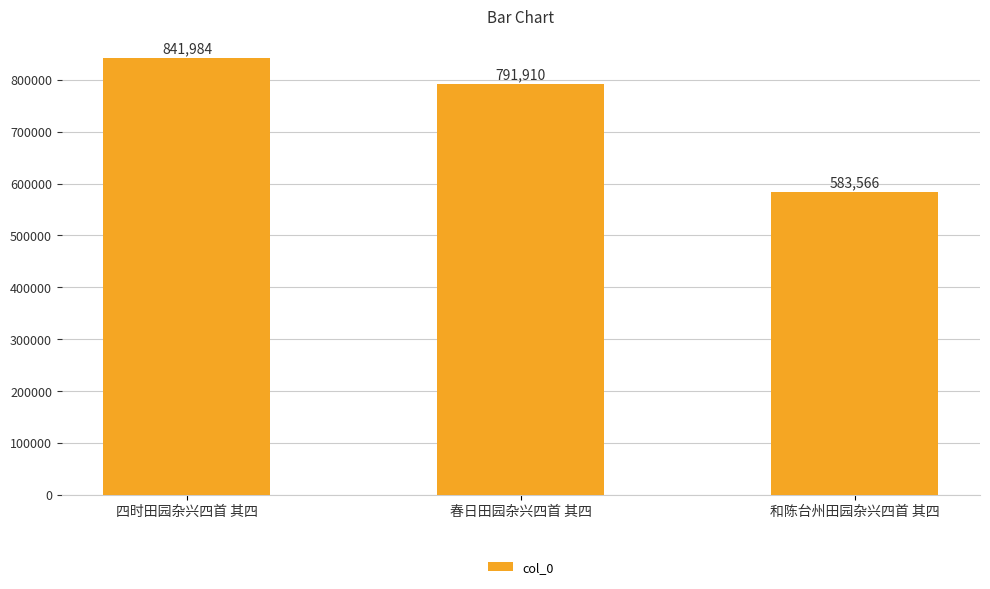

Reading right to left, extract all data points from this chart.

和陈台州田园杂兴四首 其四=583566	春日田园杂兴四首 其四=791910	四时田园杂兴四首 其四=841984